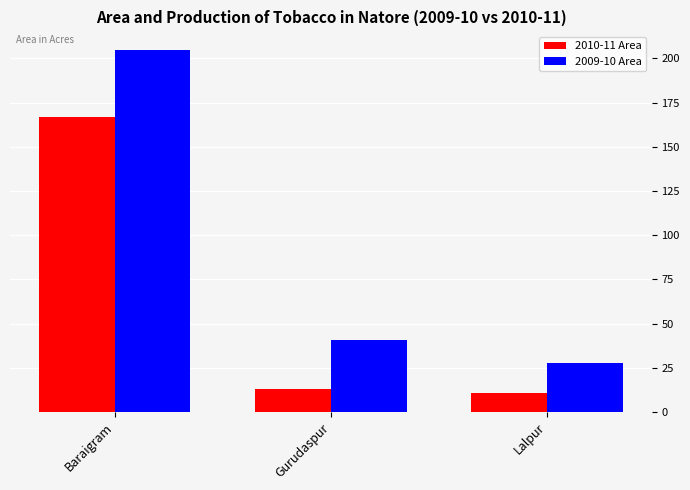

What is the label of the 1st bar from the left?

Baraigram